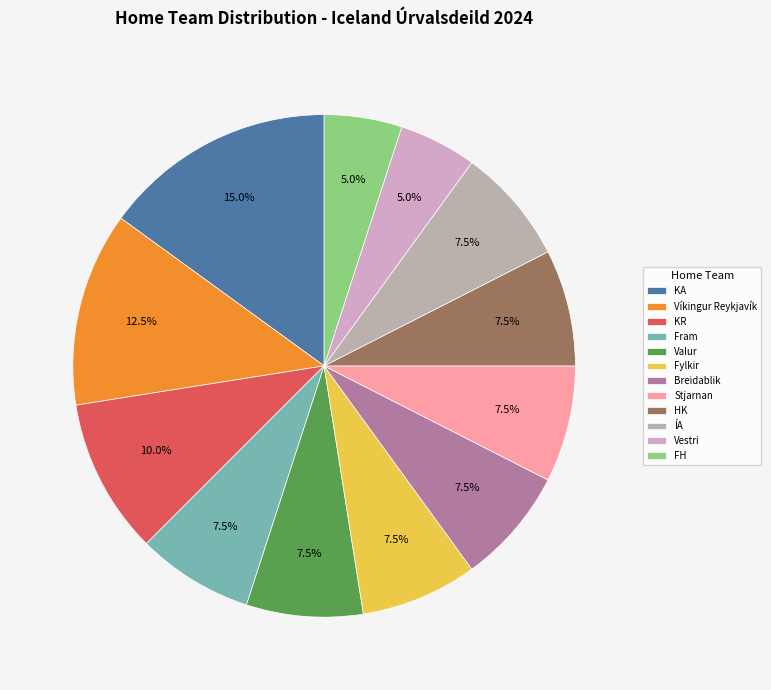

What is the largest slice in the pie chart?

KA